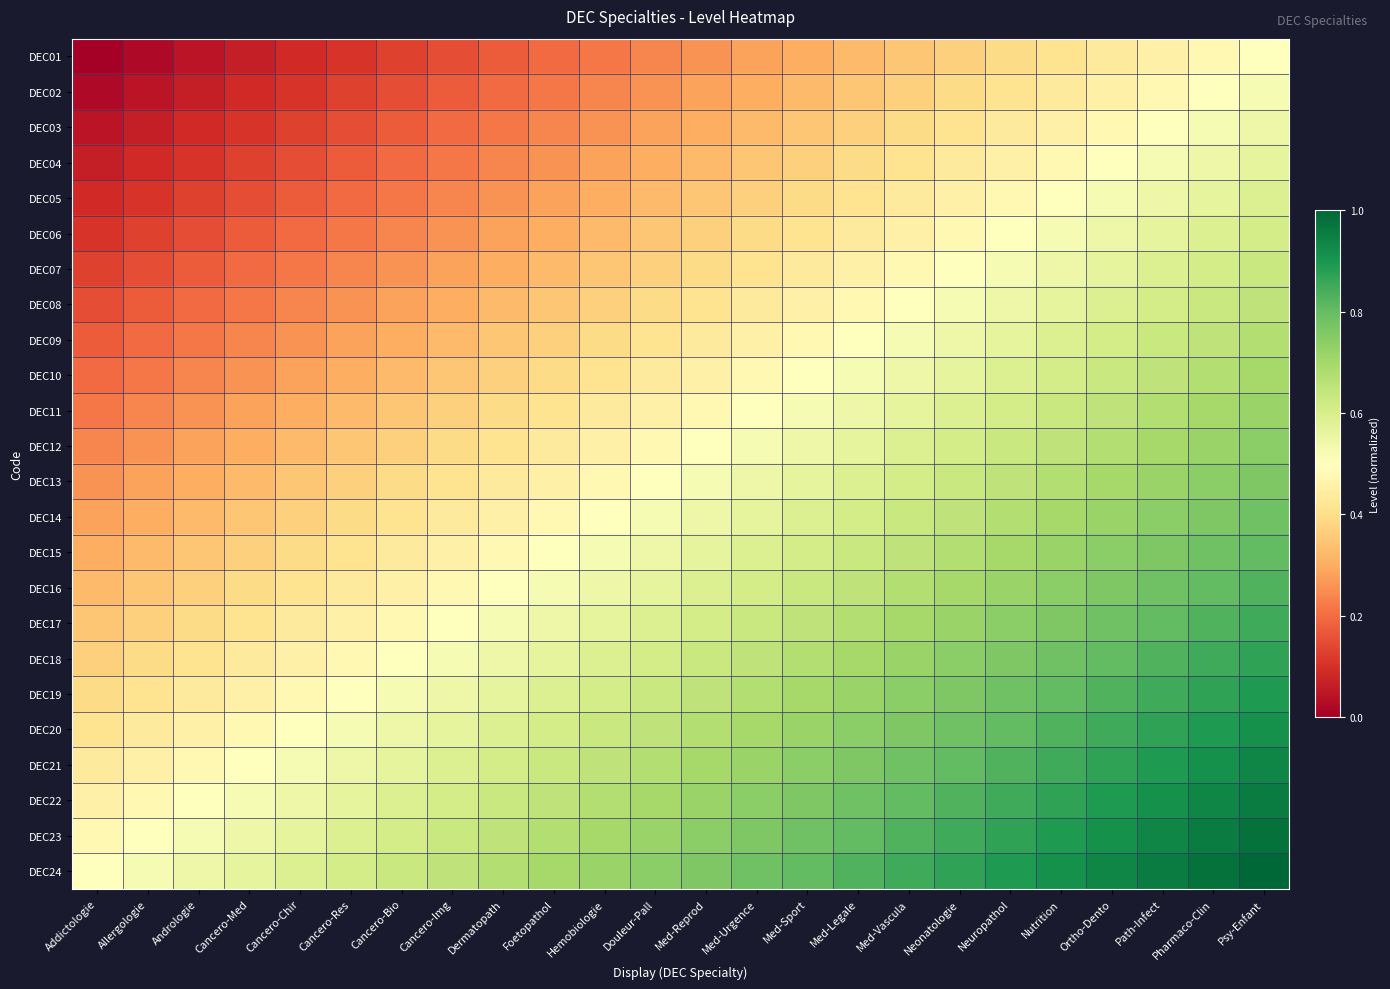

Which series has the largest total across all categories?

DEC24